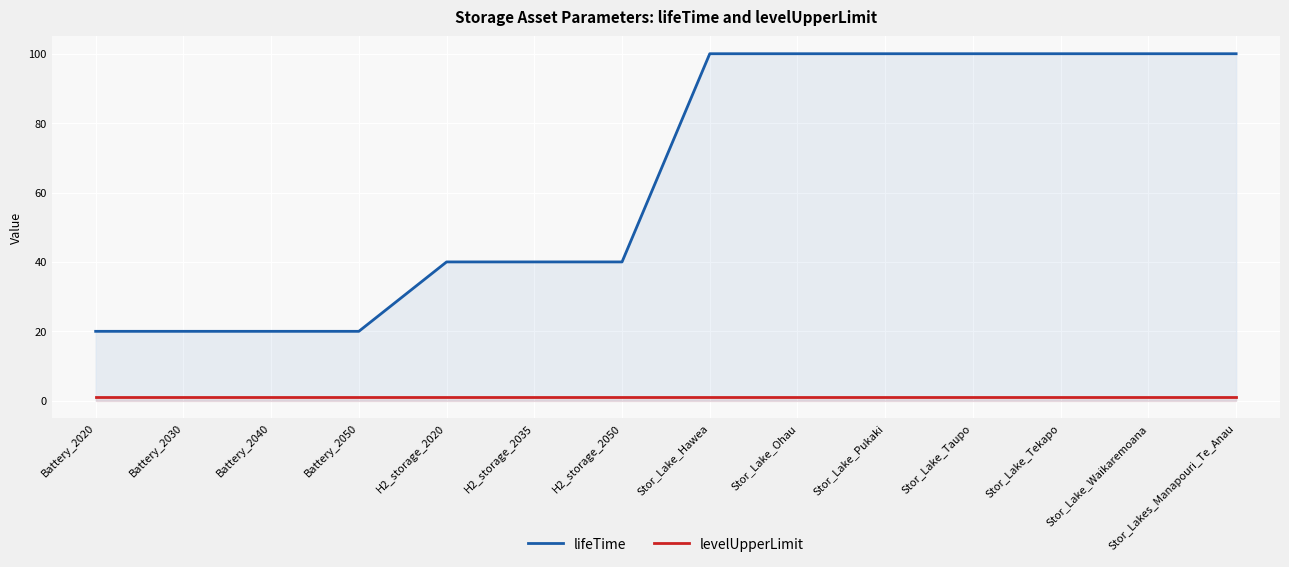

How many lines are shown in the chart?

2